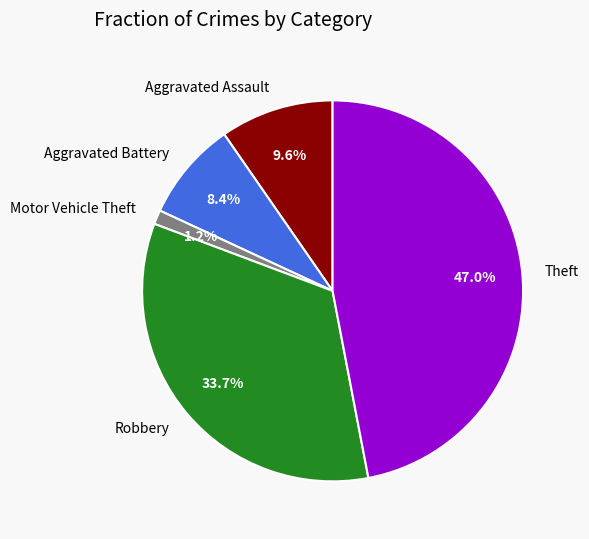

Is the sum of Aggravated Battery and Motor Vehicle Theft greater than half?

No